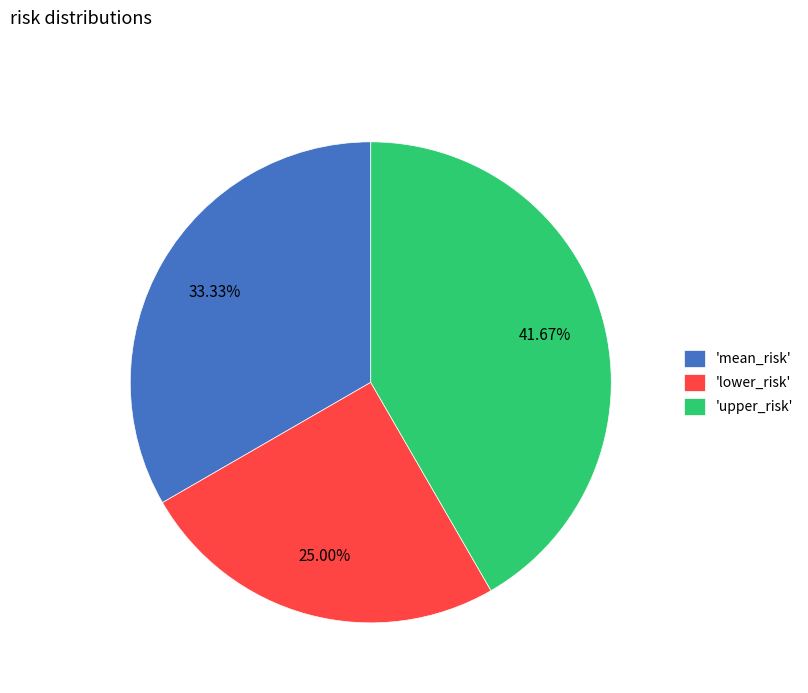

How many segments does this pie chart have?

3